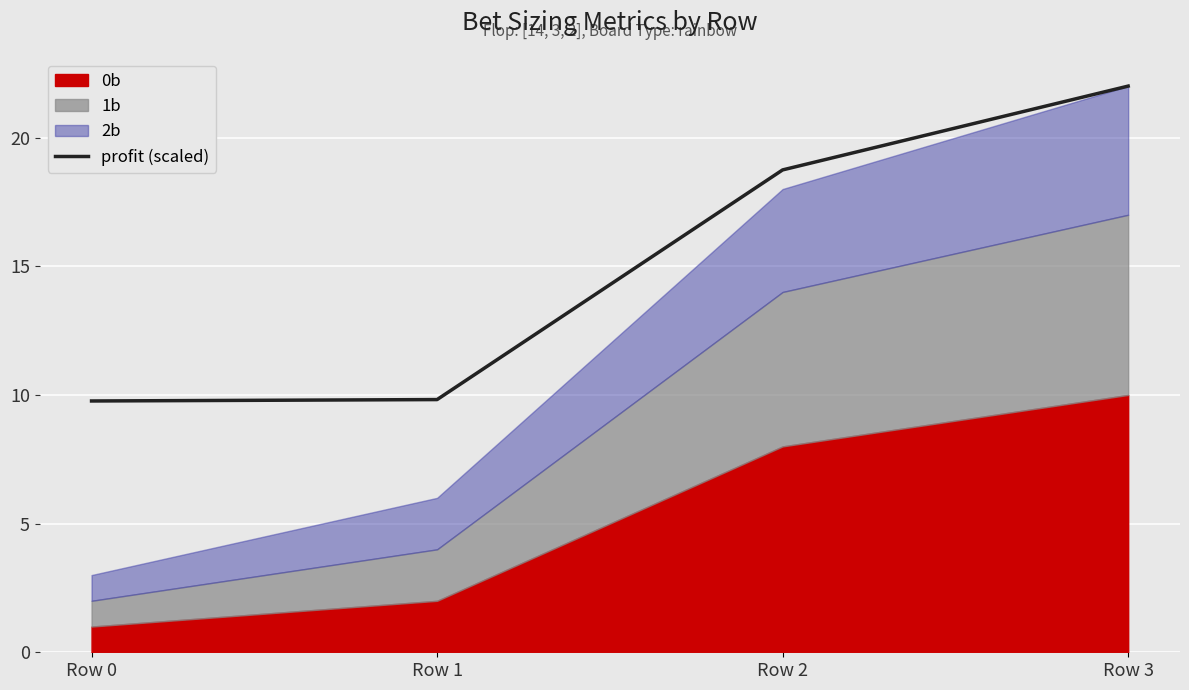

What is the difference between the values at Row 2 and Row 3?

3.3